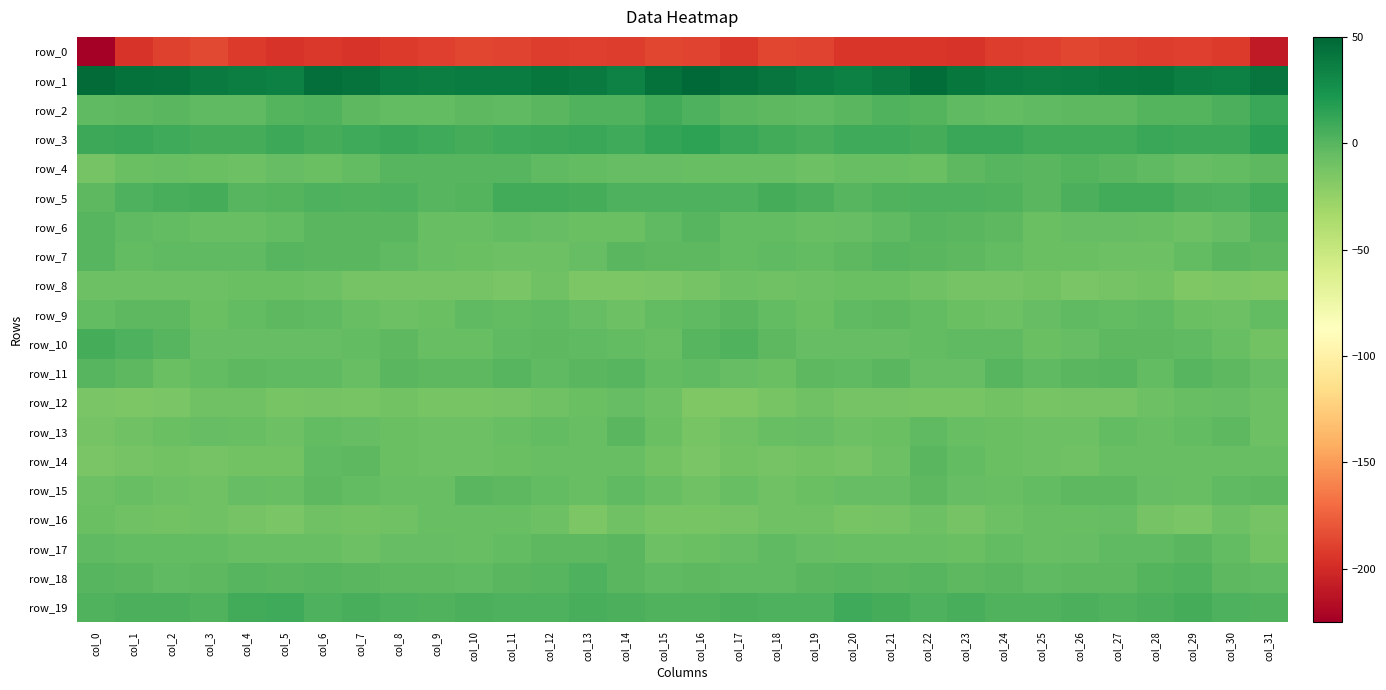

What is the average value of the row_9 series?

-4.9